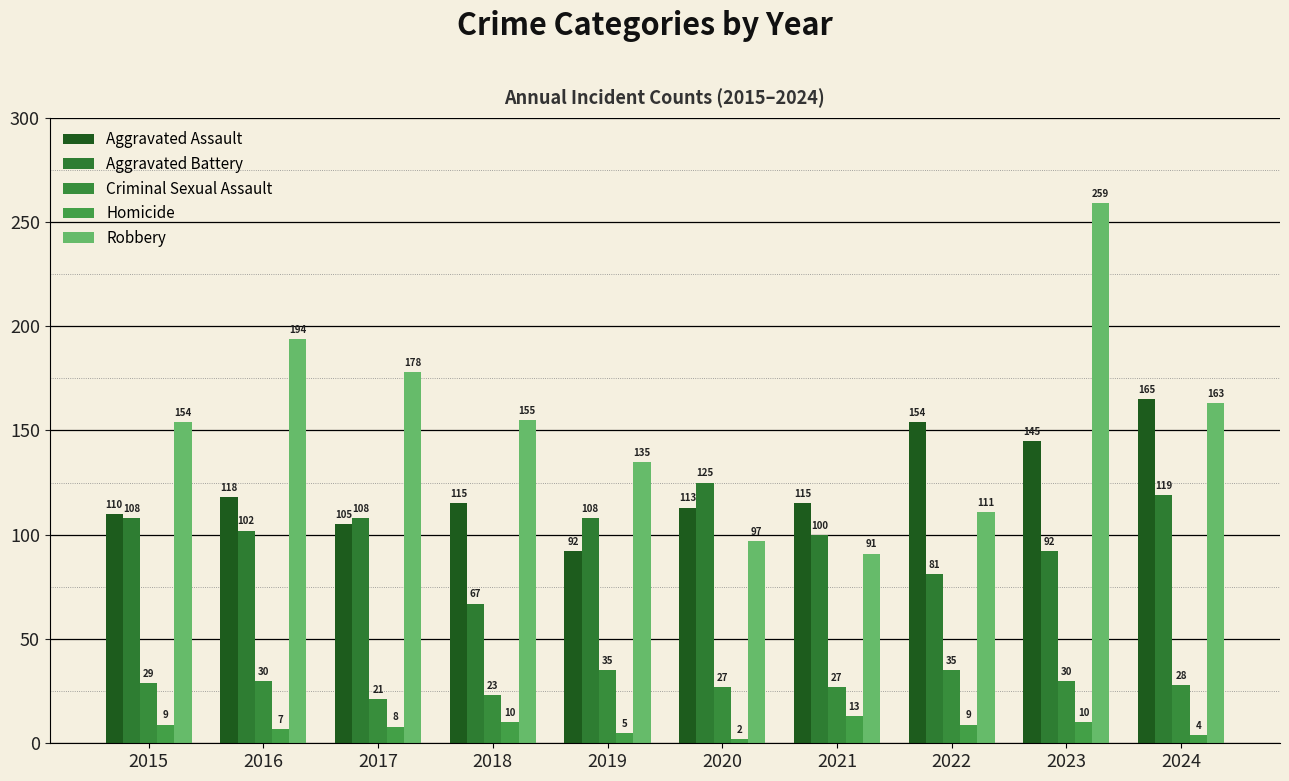

Reading left to right, extract all data points from this chart.

Aggravated Assault: 2015=110	2016=118	2017=105	2018=115	2019=92	2020=113	2021=115	2022=154	2023=145	2024=165
Aggravated Battery: 2015=108	2016=102	2017=108	2018=67	2019=108	2020=125	2021=100	2022=81	2023=92	2024=119
Criminal Sexual Assault: 2015=29	2016=30	2017=21	2018=23	2019=35	2020=27	2021=27	2022=35	2023=30	2024=28
Homicide: 2015=9	2016=7	2017=8	2018=10	2019=5	2020=2	2021=13	2022=9	2023=10	2024=4
Robbery: 2015=154	2016=194	2017=178	2018=155	2019=135	2020=97	2021=91	2022=111	2023=259	2024=163